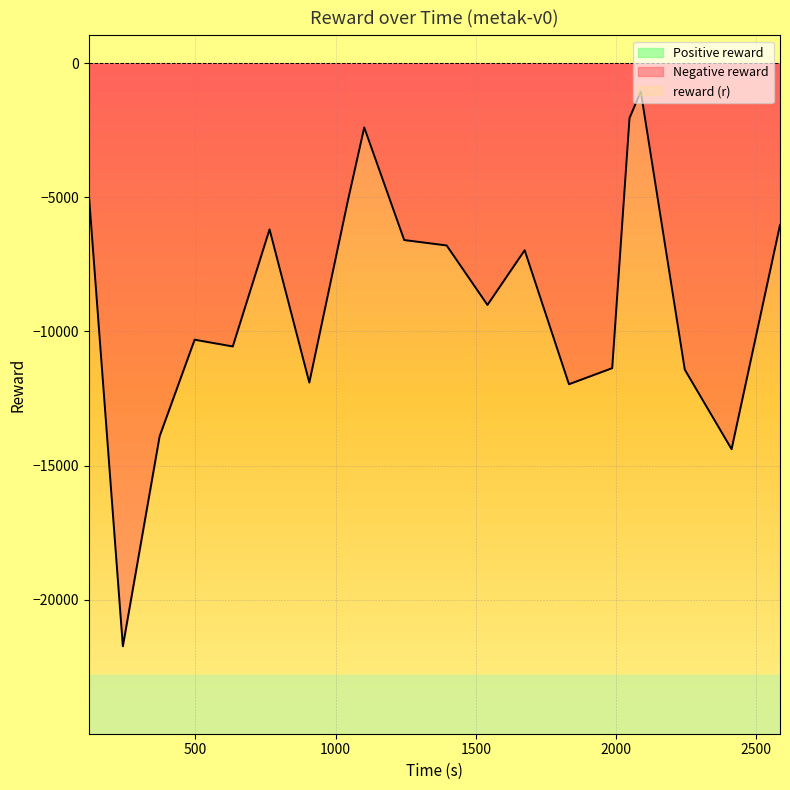

How many values exceed -6972?

9